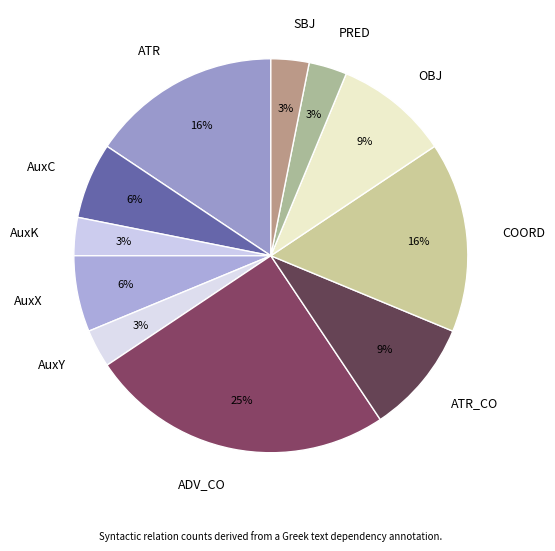

Combined, do AuxX and AuxC account for over 50%?

No